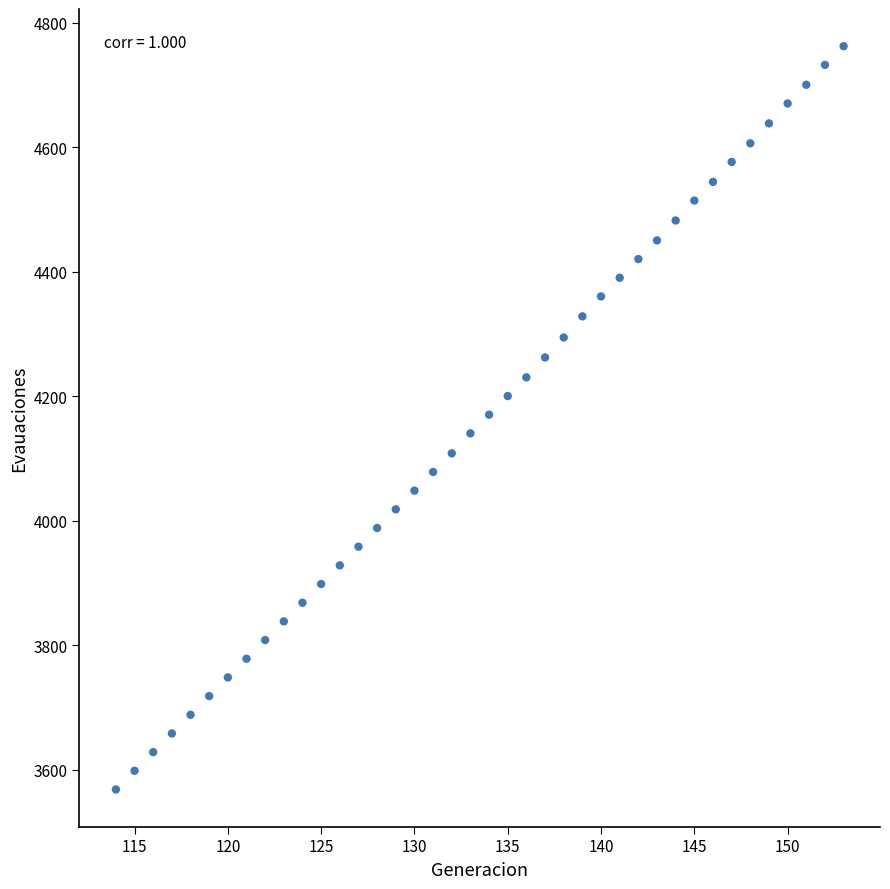

What is the range of Y values (max minus min)?

1194